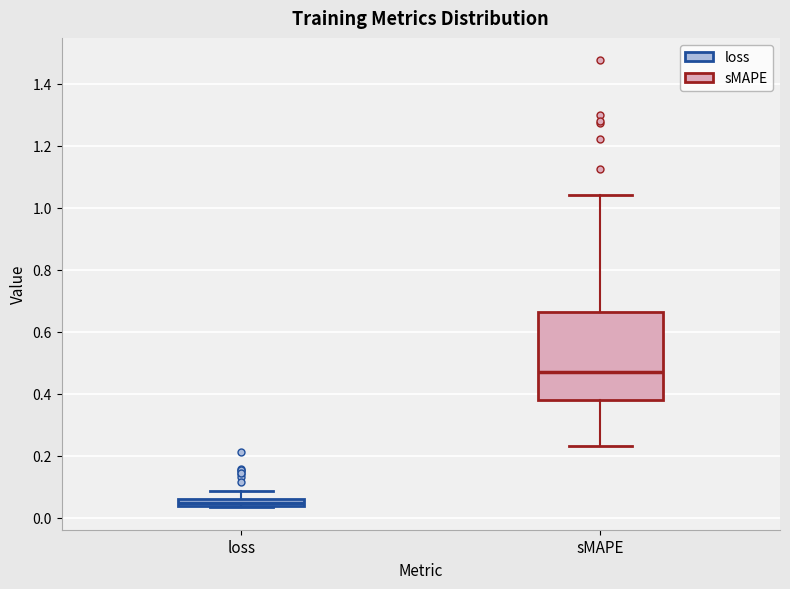

Where does the upper whisker of the box for sMAPE end on the y-axis? The values are not printed on the chart, so give them approximately, as read against the axis.

1.04